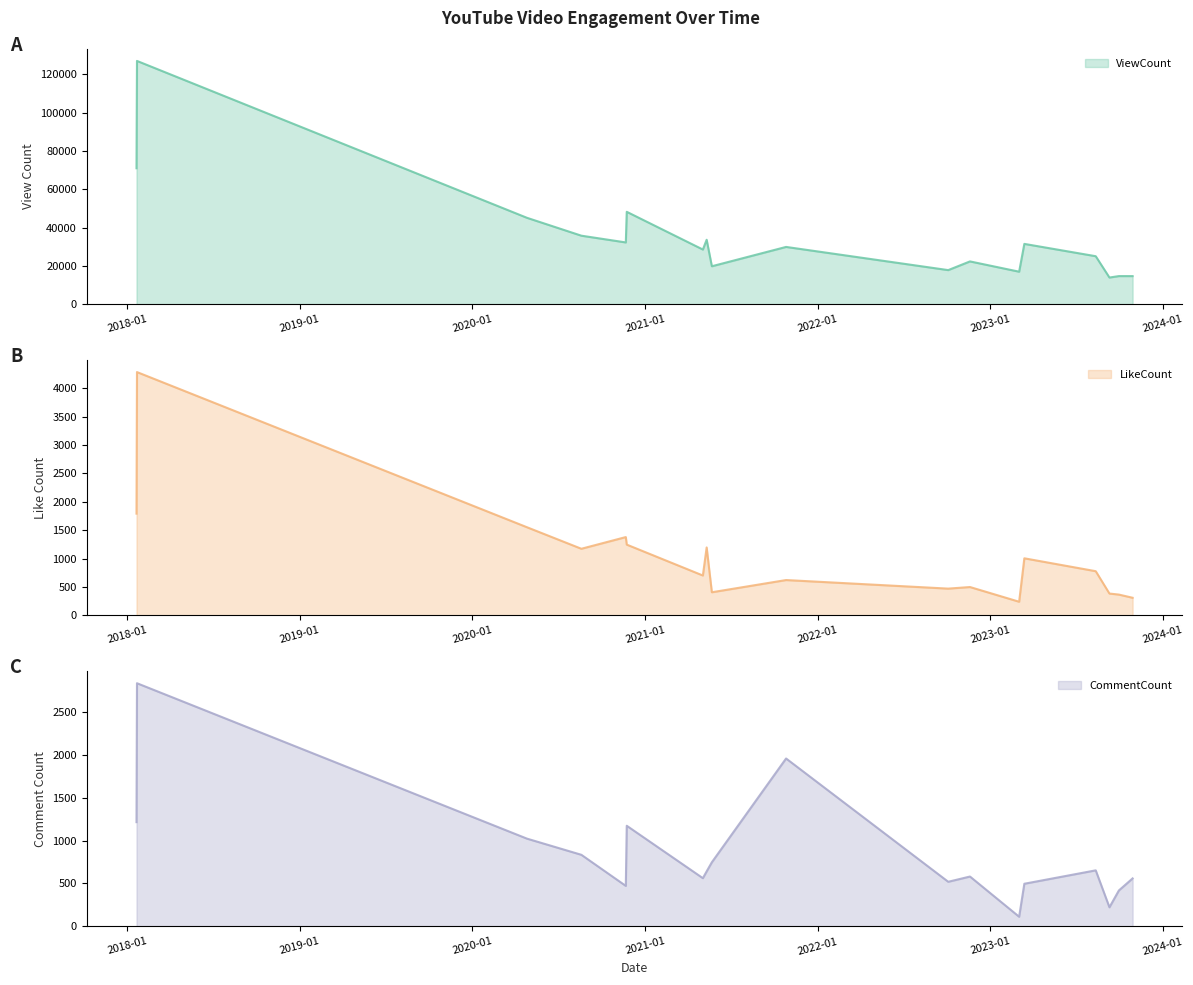

Where does the LikeCount series first go above 777?

2018-01-21